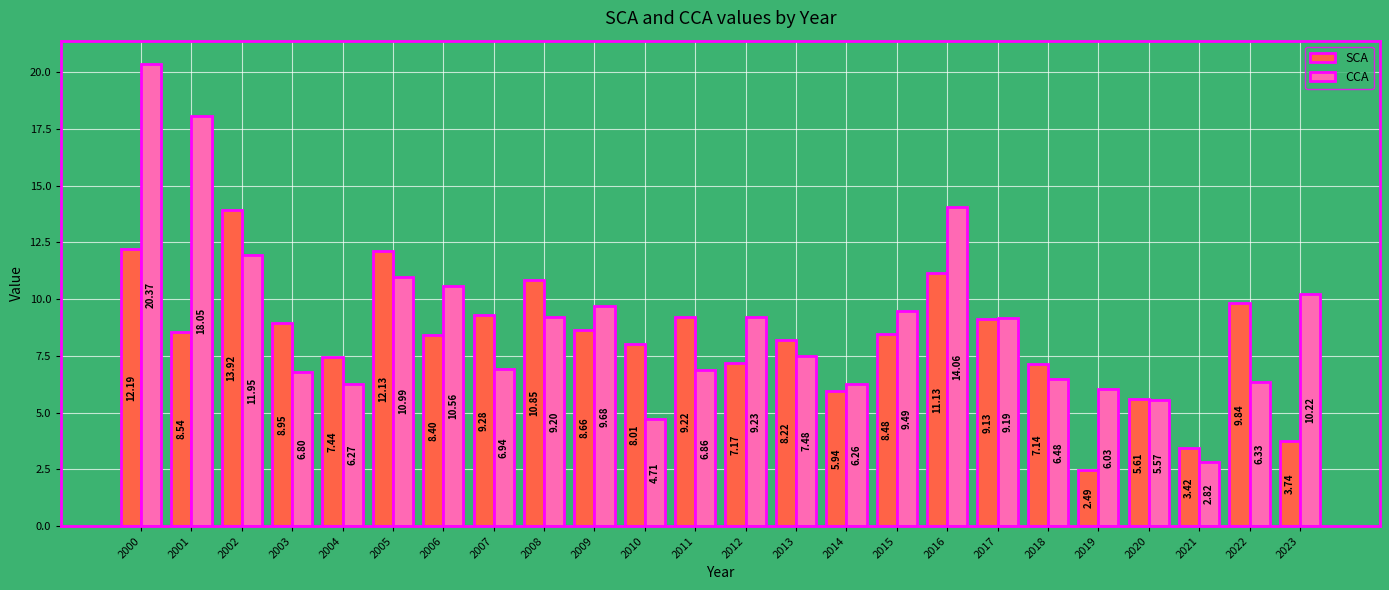

What is the spread (max minus min) of values at 2001?

9.5